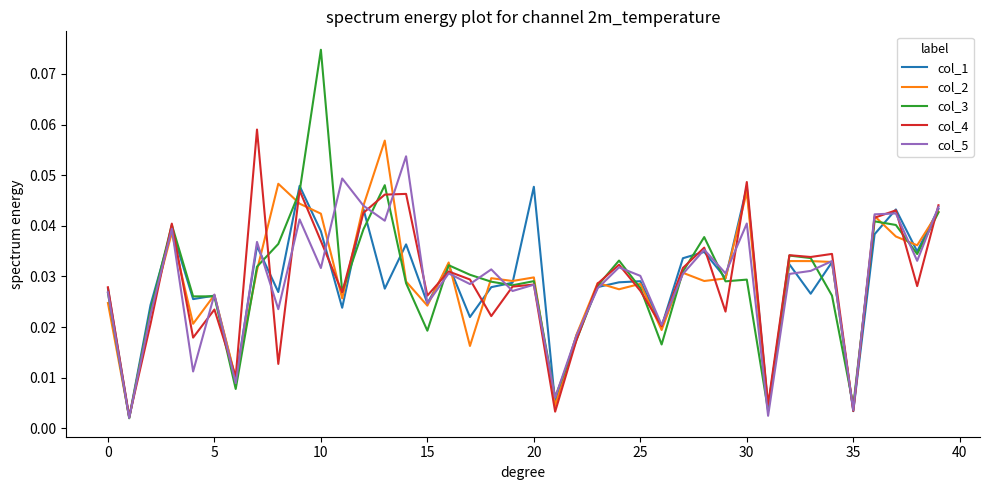

Which series has the widest spread of values?

col_3